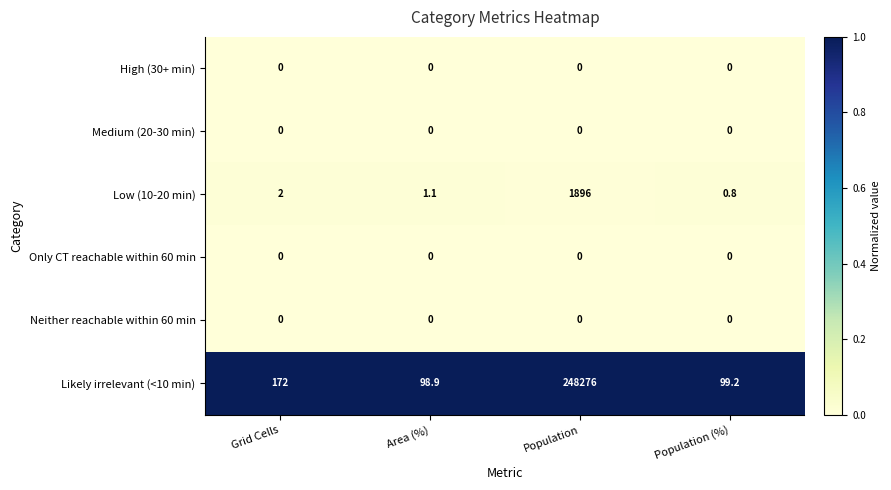

Between Area (%) and Population, which series saw the biggest shift?

Likely irrelevant (<10 min)